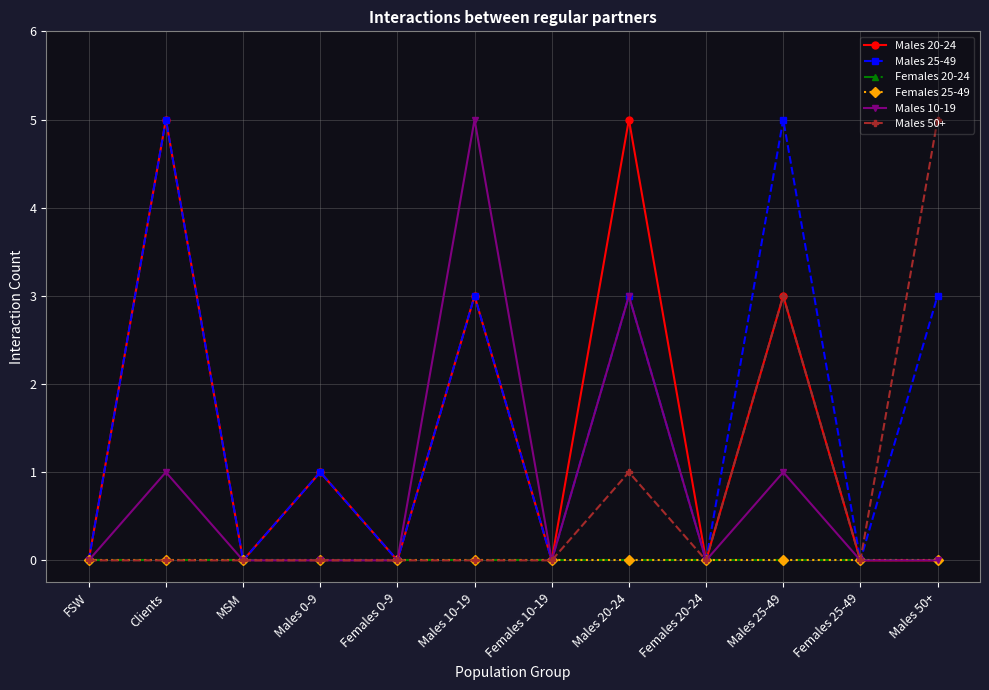

Is this an area chart (filled region under the line)?

No